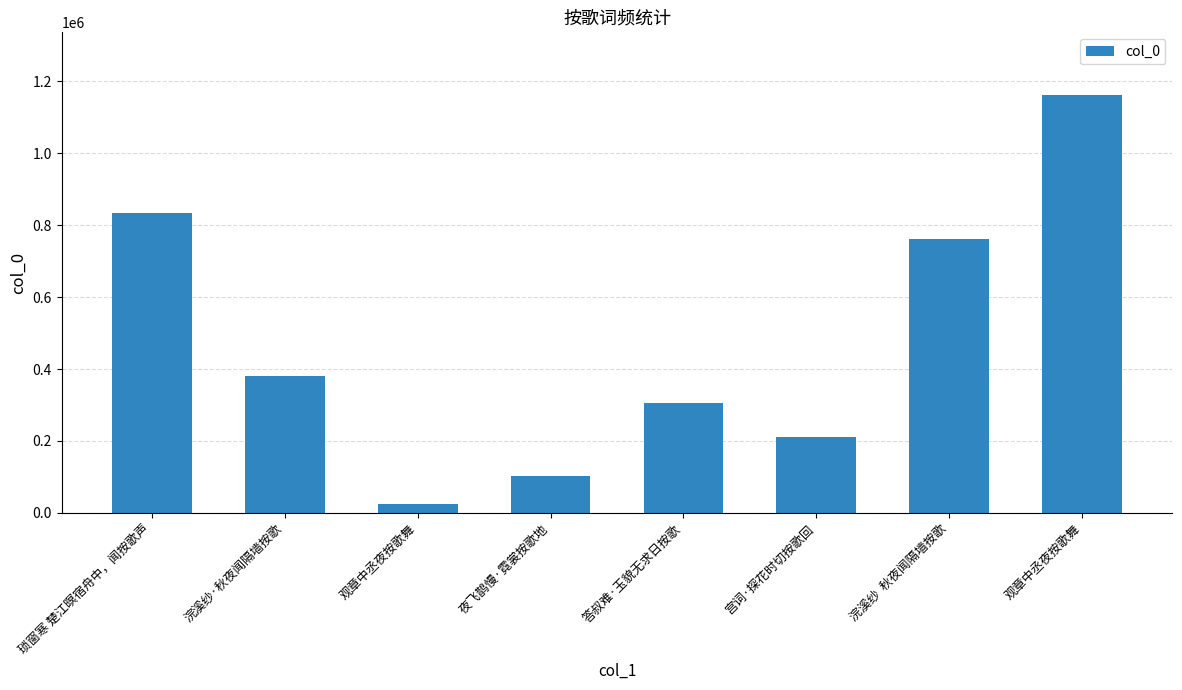

Which category has the highest value across all series?

观章中丞夜按歌舞